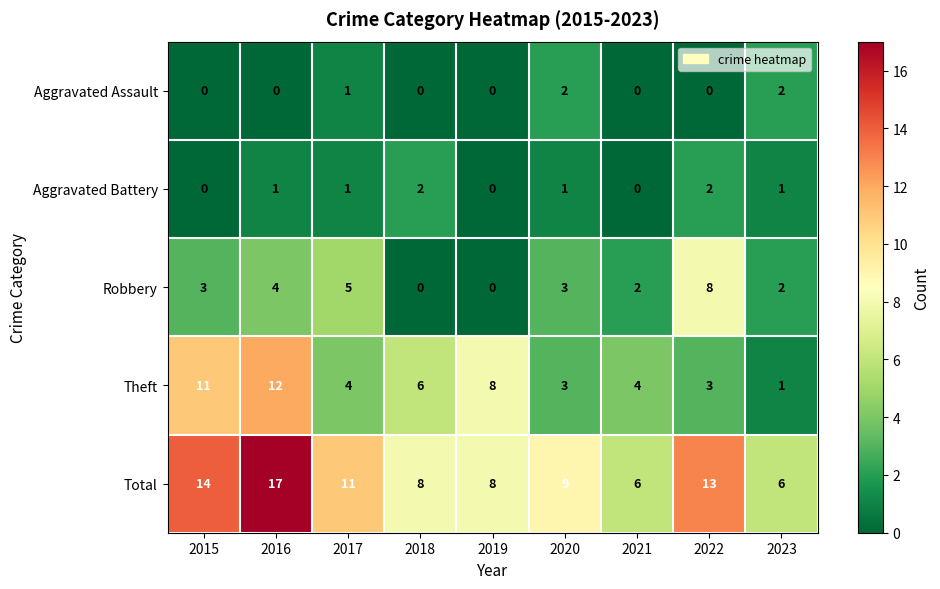

At which category does the chart reach its peak across all series?

2016